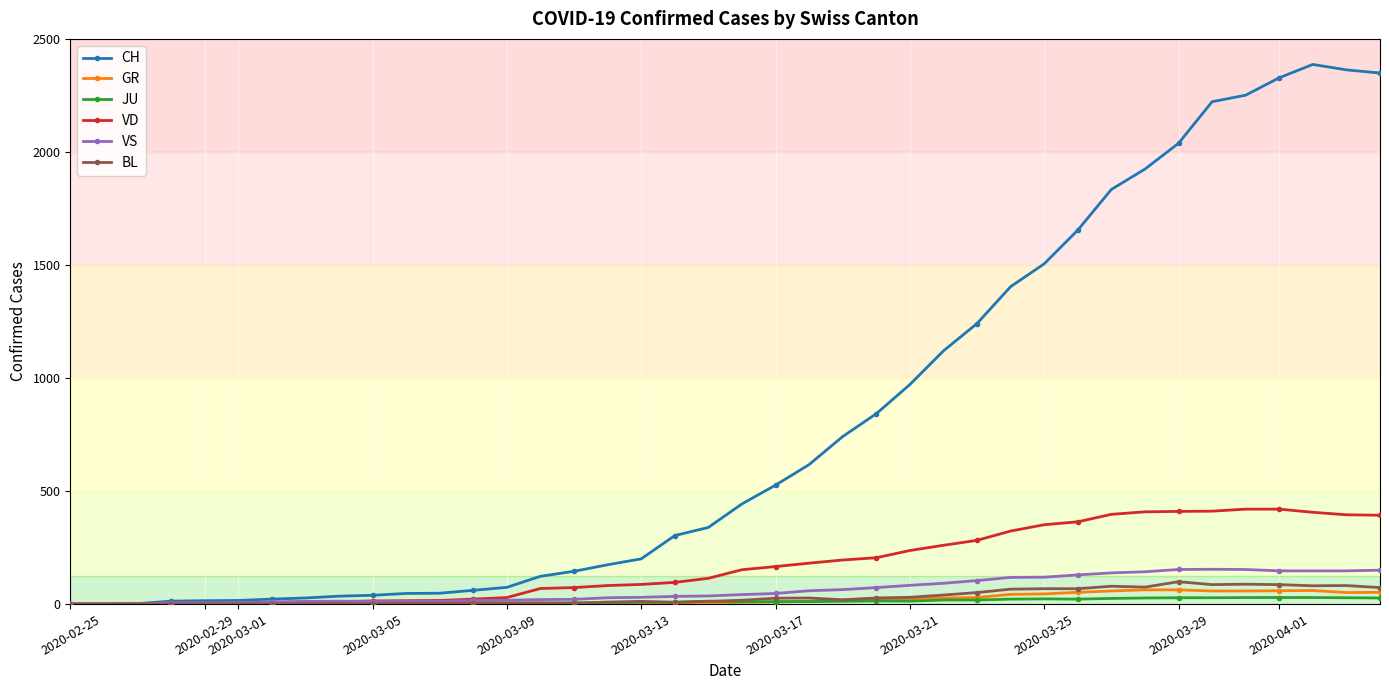

How many values in the CH series are below 443?

20